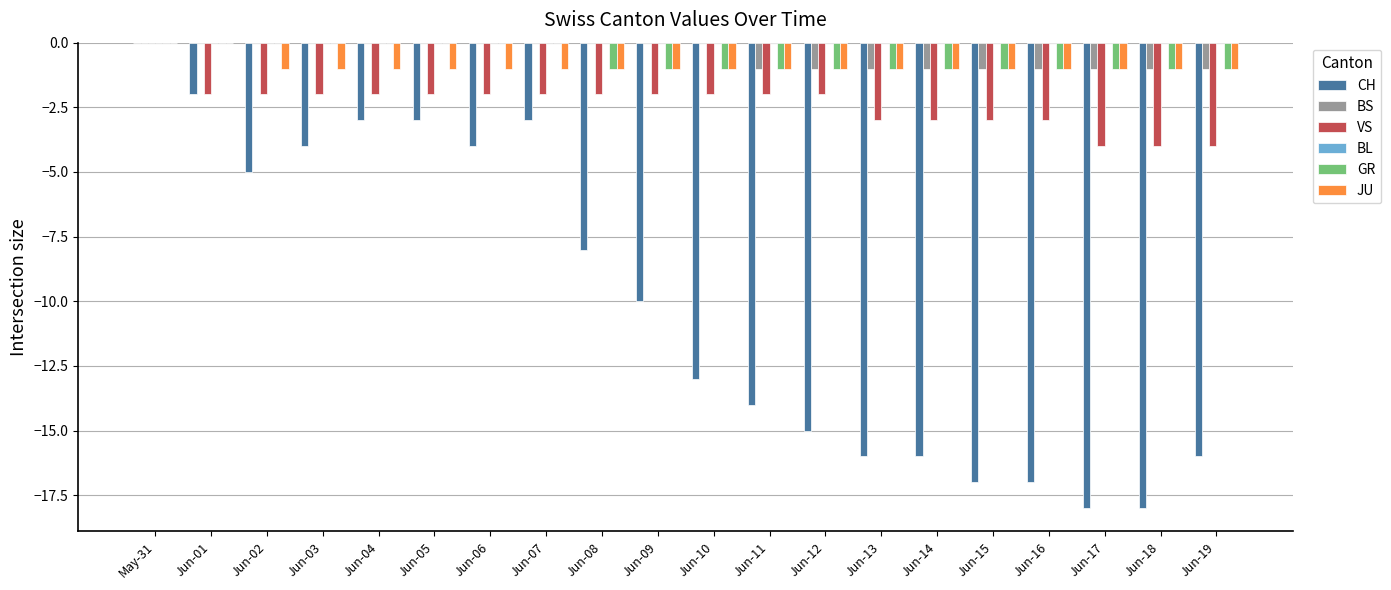

At which label does VS reach its peak?

May-31